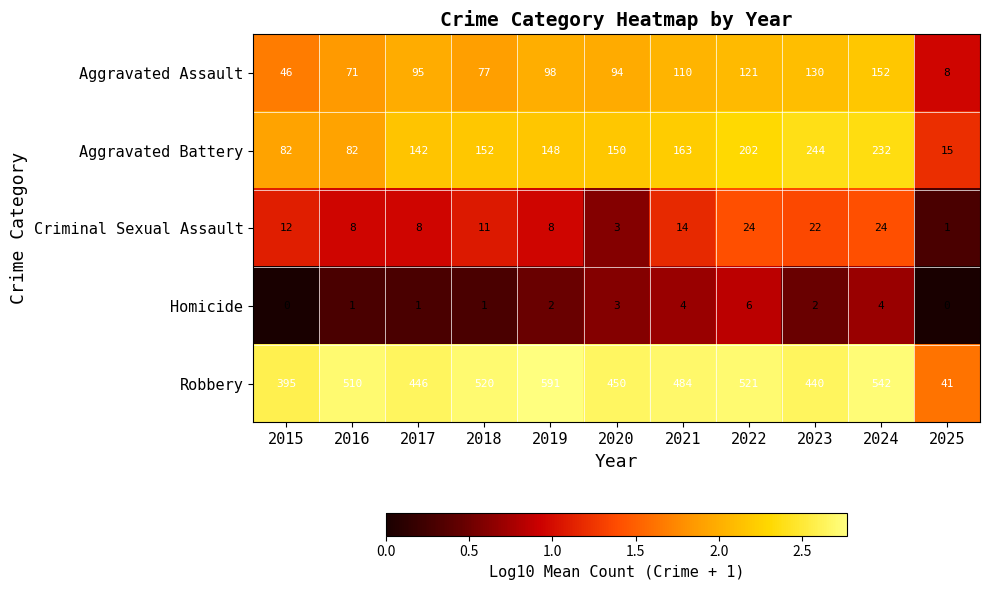

True or false: Robbery has a value of 672 at 2020.

False